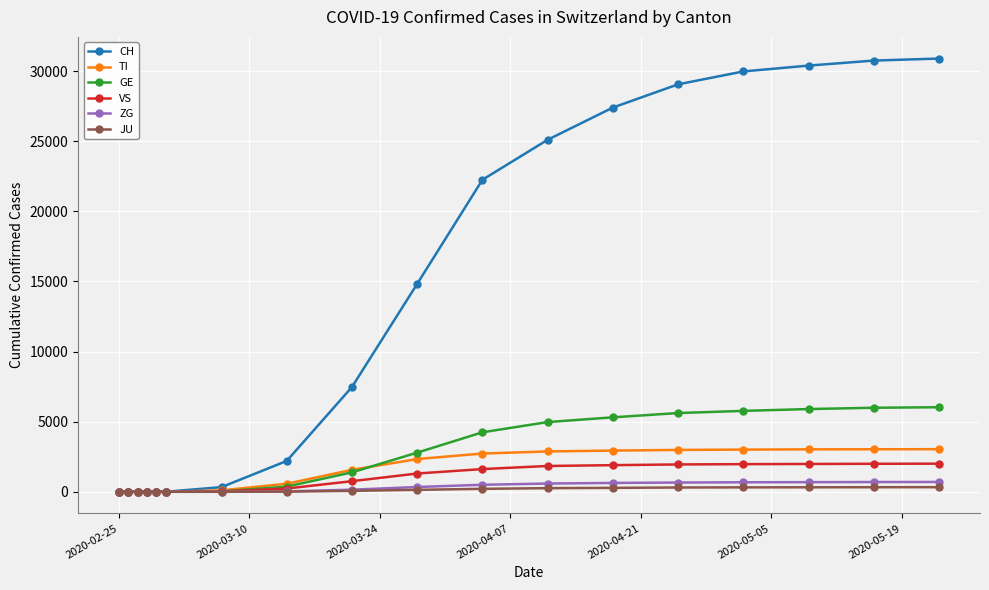

What is the average value of the GE series?

2689